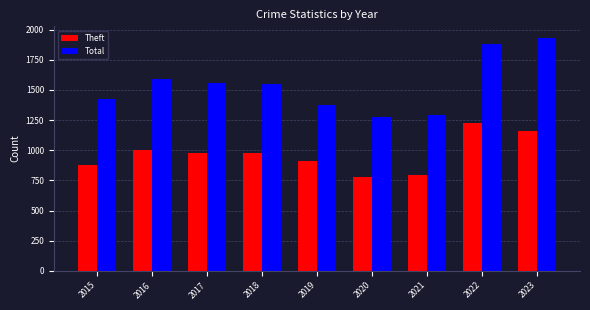

What is the sum of the Theft values at 2021 and 2020?

1573